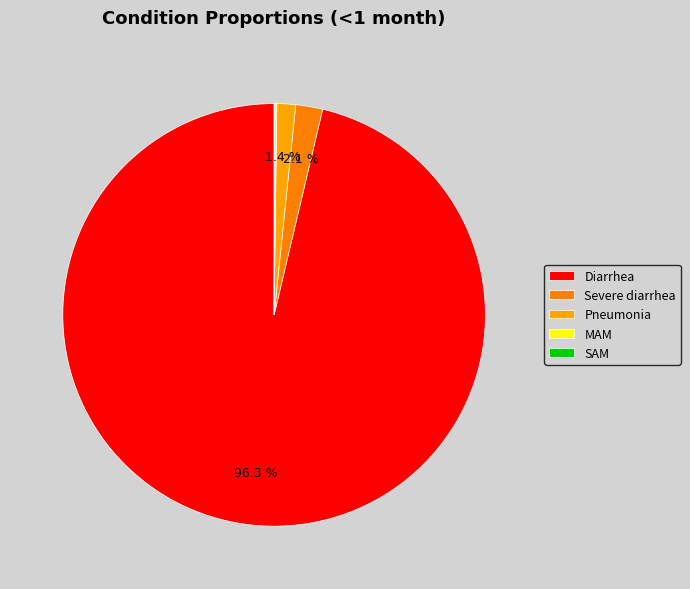

What is the total percentage of Severe diarrhea and Diarrhea?

98.4%